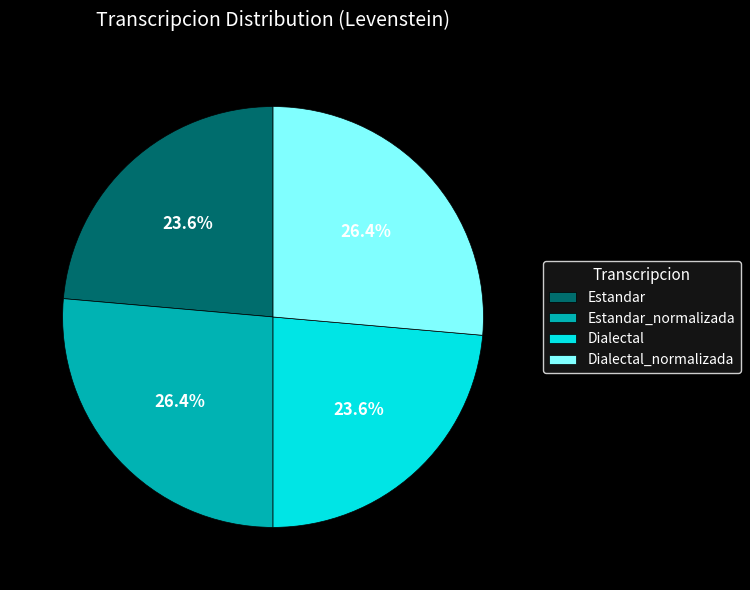

What is the ratio of the value at Estandar to the value at Dialectal_normalizada?

0.9